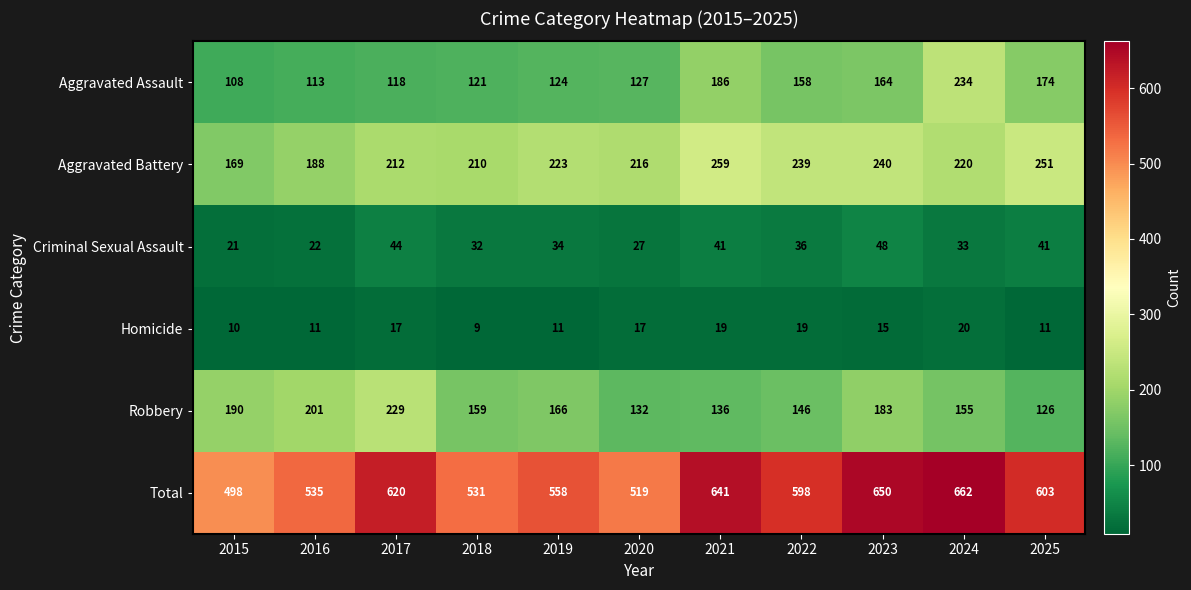

Which series has the largest total across all categories?

Total